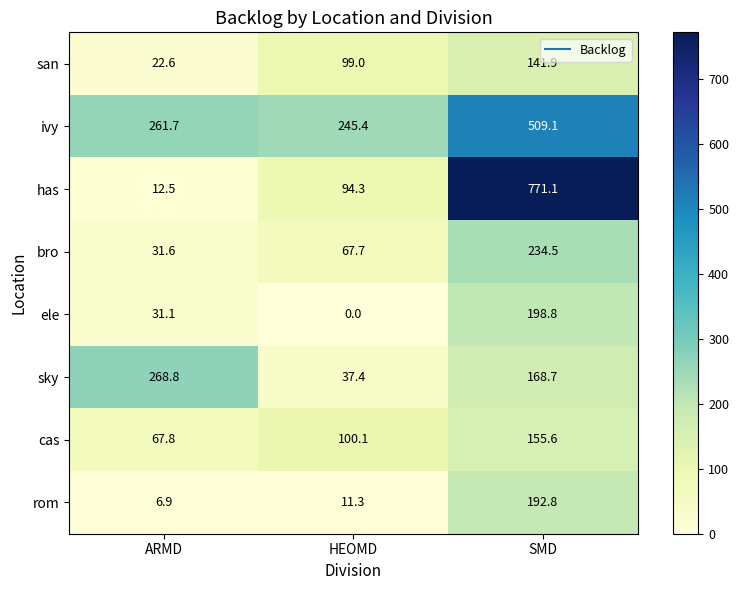

The value of has at SMD is 1366.6. True or false?

False